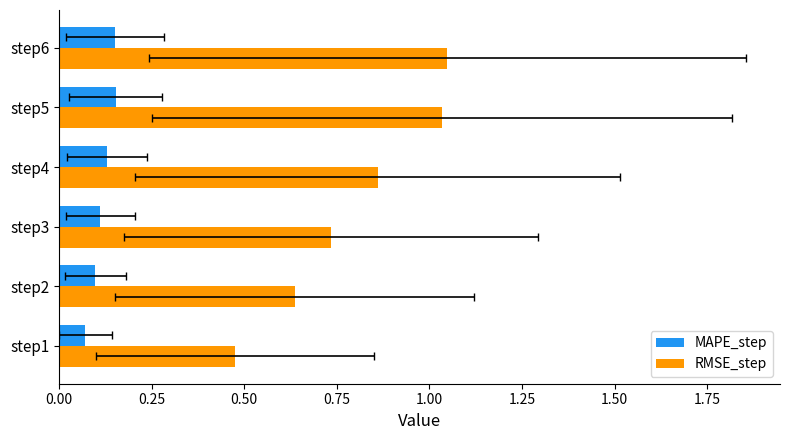

What is the highest value of the MAPE_step series?

0.2